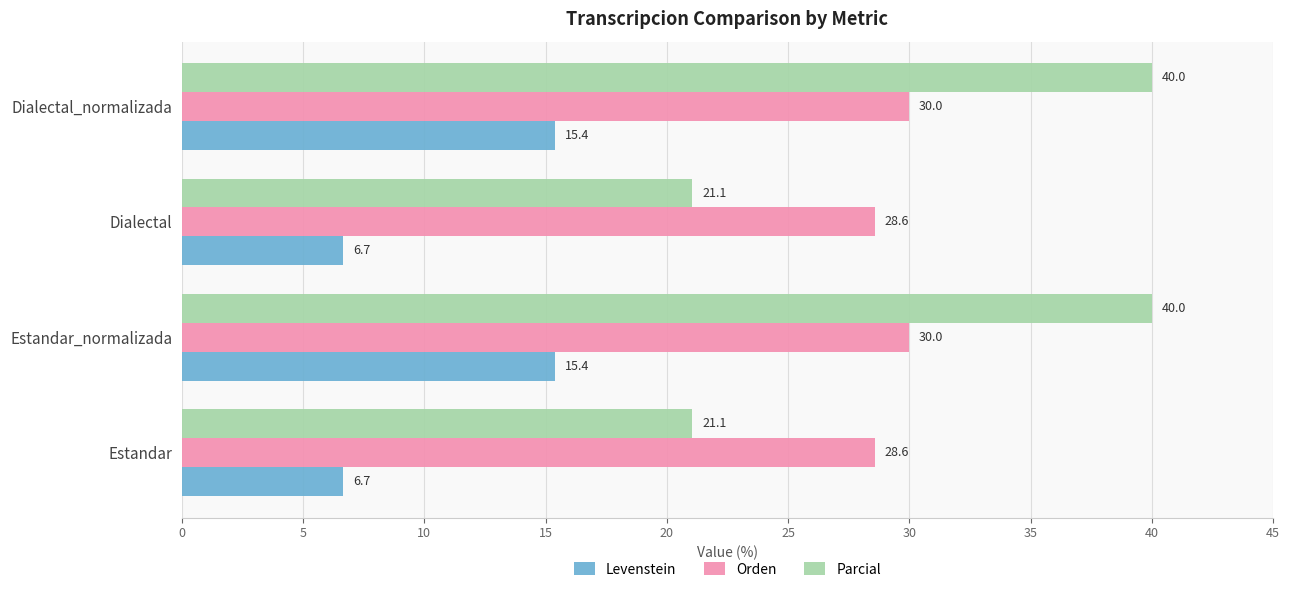

What is the difference between the second highest and second lowest values in the Parcial series?

18.9